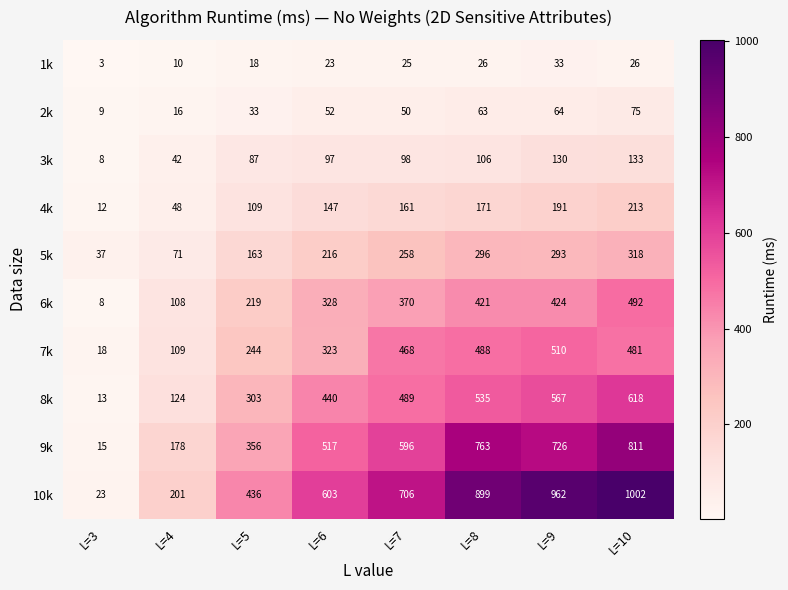

List the series in order of their peak value, highest first.

10k, 9k, 8k, 7k, 6k, 5k, 4k, 3k, 2k, 1k